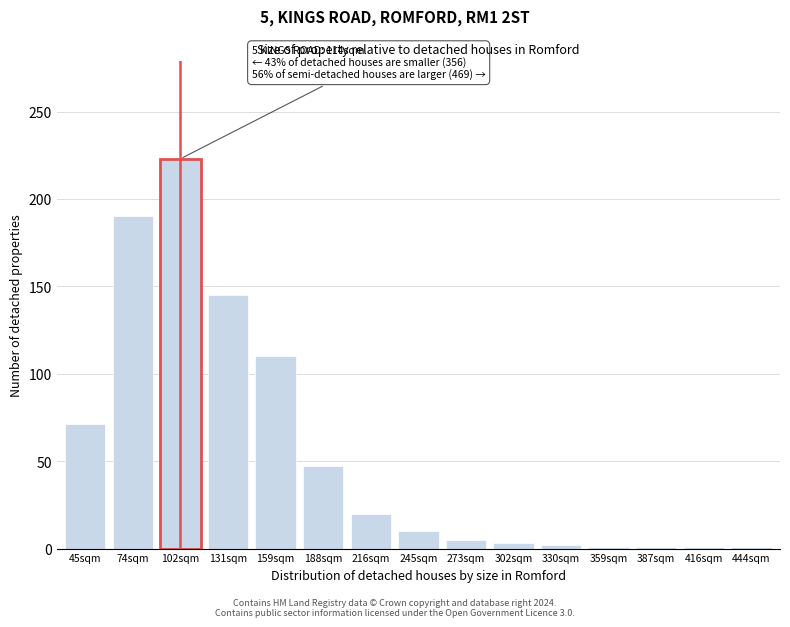

The value at 74sqm is 190. True or false?

True